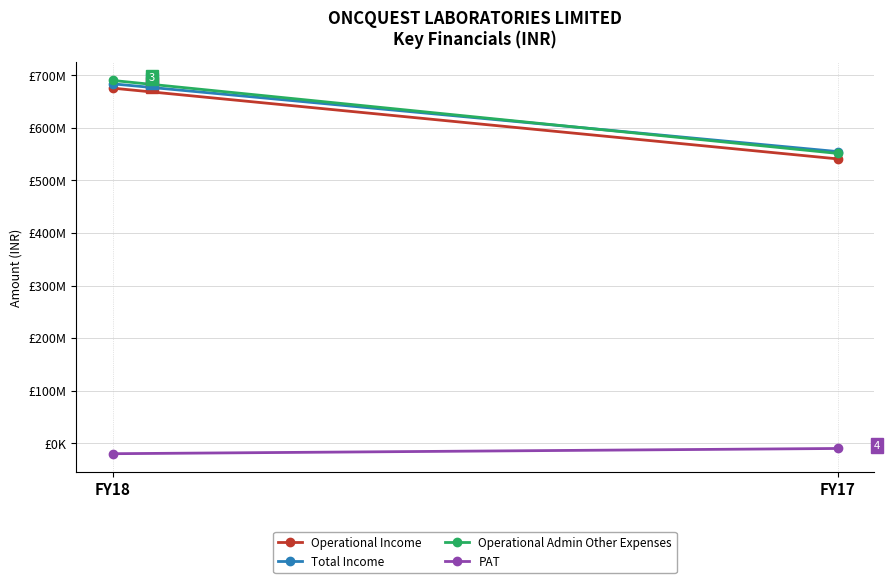

Count the Total Income values in the range 554791529 to 683648569.

2